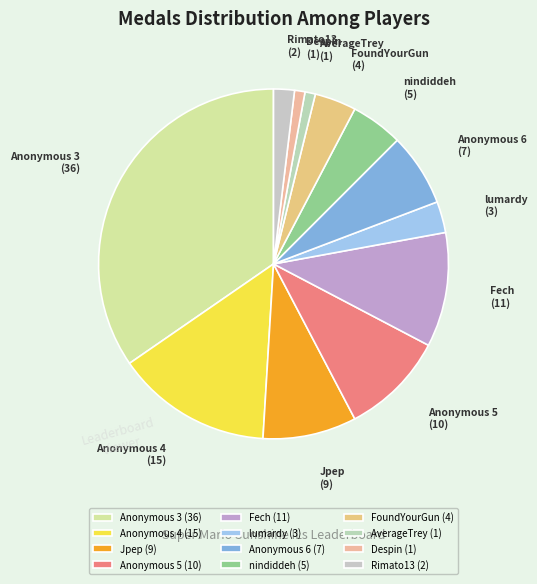

Do Despin and FoundYourGun together represent more than half of the pie?

No